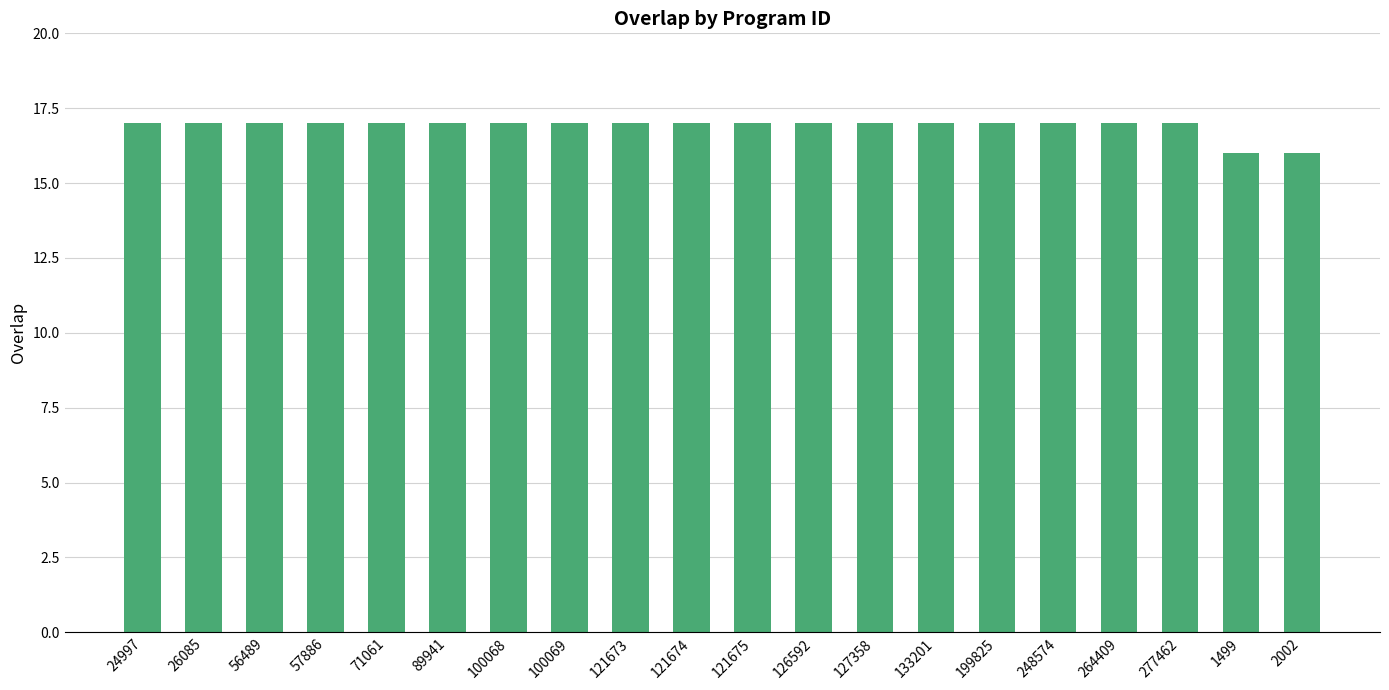

What is the ratio of the value at 121673 to the value at 133201?

1.0